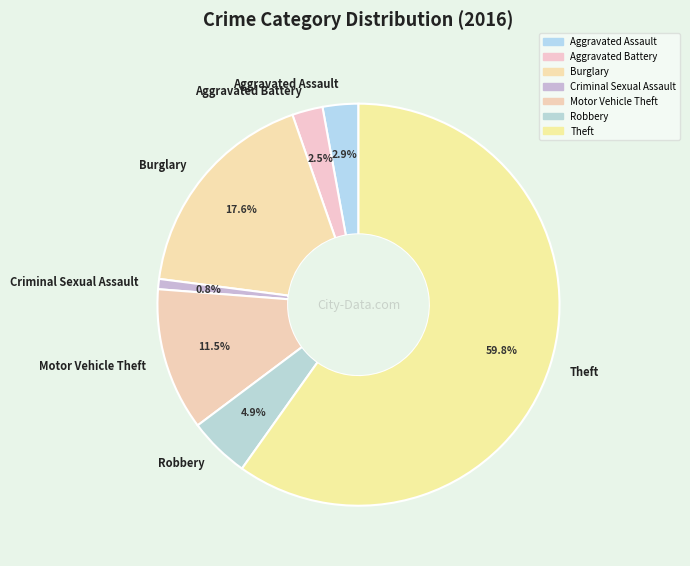

What portion of the pie excludes Aggravated Battery?

97.5%